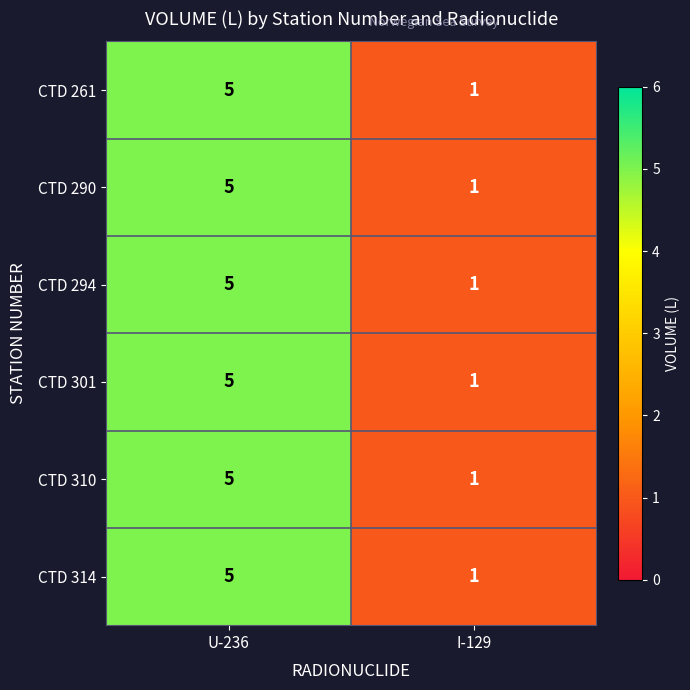

Rank the categories by CTD 310 value from lowest to highest.

I-129, U-236